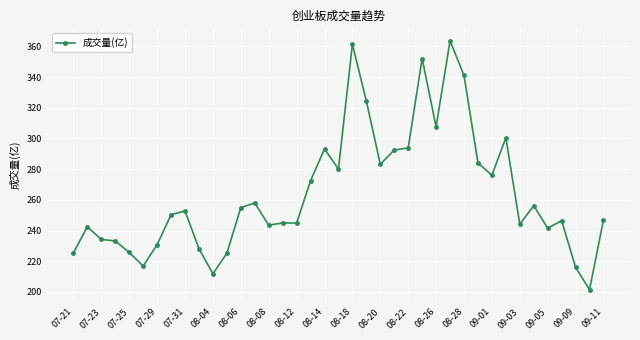

How many data points does each series have?

39